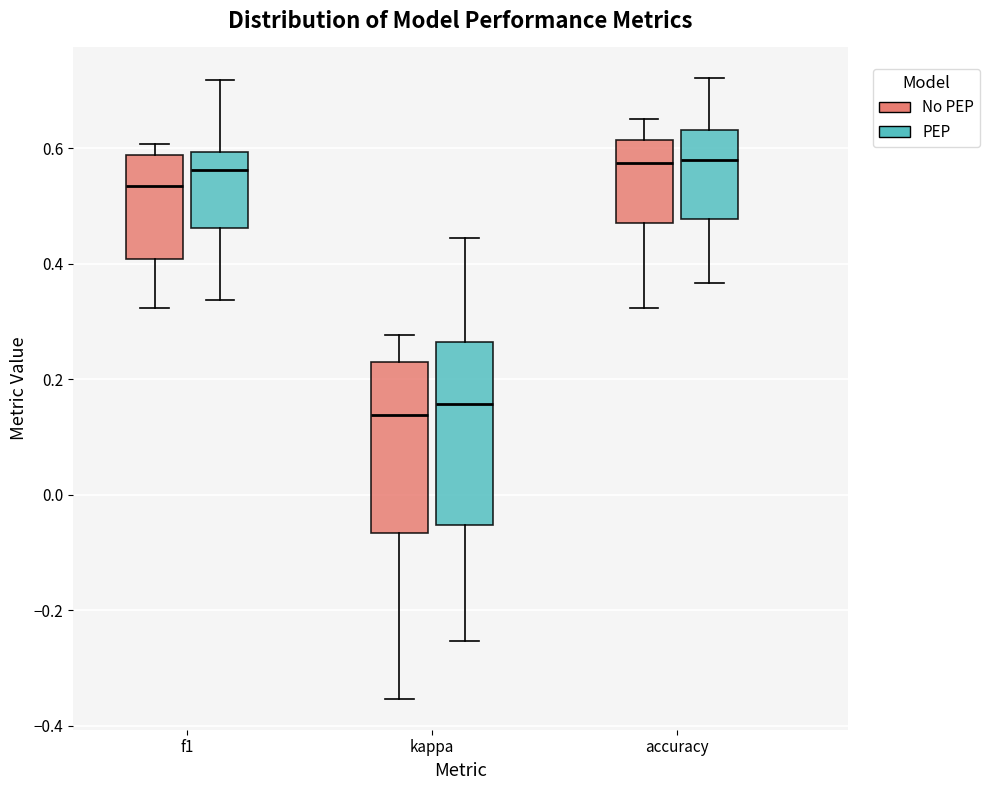

Reading left to right, read every box against the y-axis: the position of its median line, the range the box covers, and the ends of its whiskers. The values are not printed on the chart, so give them approximately, as read against the axis.

f1 (No PEP): median 0.54, box 0.40 to 0.58, whiskers 0.32 to 0.60
f1 (PEP): median 0.56, box 0.46 to 0.60, whiskers 0.34 to 0.72
kappa (No PEP): median 0.14, box -0.06 to 0.22, whiskers -0.36 to 0.28
kappa (PEP): median 0.16, box -0.06 to 0.26, whiskers -0.26 to 0.44
accuracy (No PEP): median 0.58, box 0.46 to 0.62, whiskers 0.32 to 0.66
accuracy (PEP): median 0.58, box 0.48 to 0.64, whiskers 0.36 to 0.72